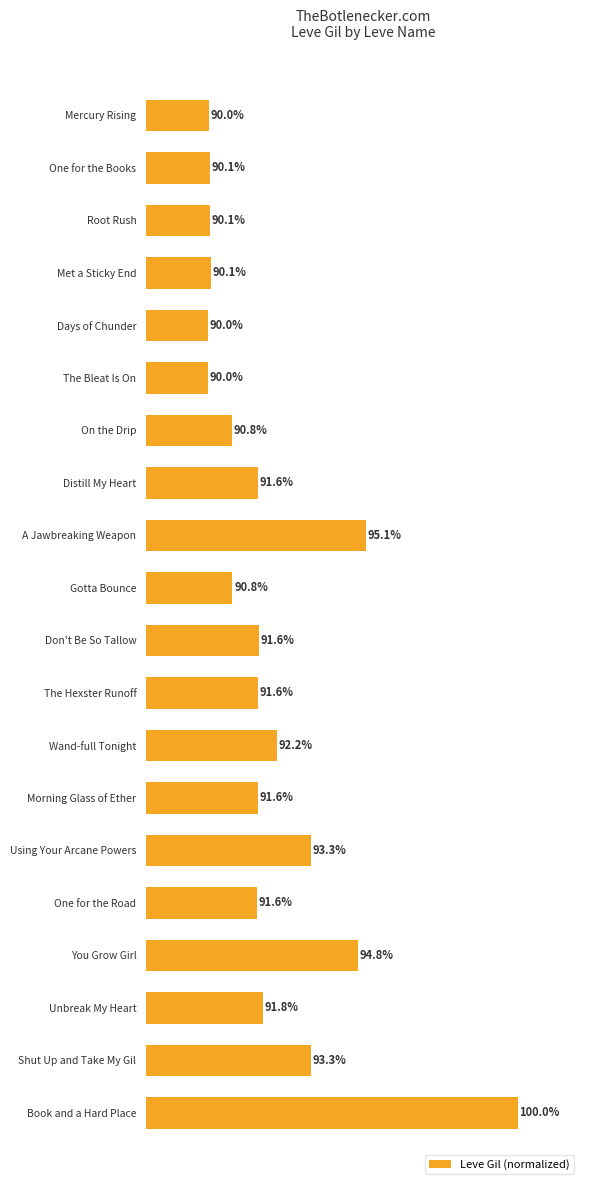

Which category has the highest value across all series?

Book and a Hard Place